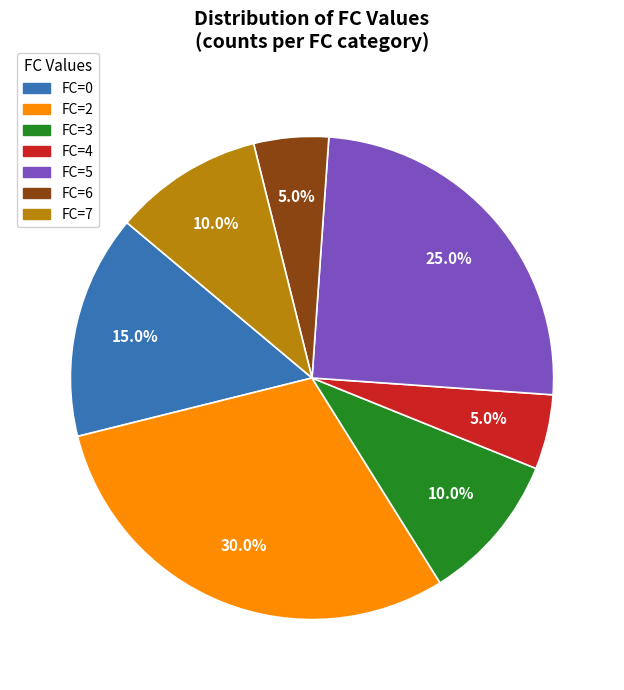

To the nearest percent, what is the average slice percentage?

14%